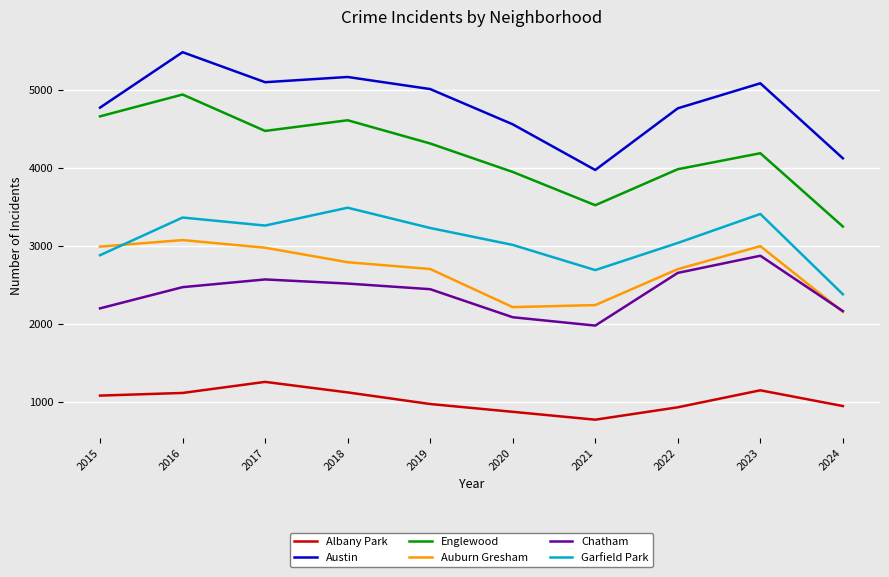

What is the difference between the Auburn Gresham values at 2016 and 2019?

371